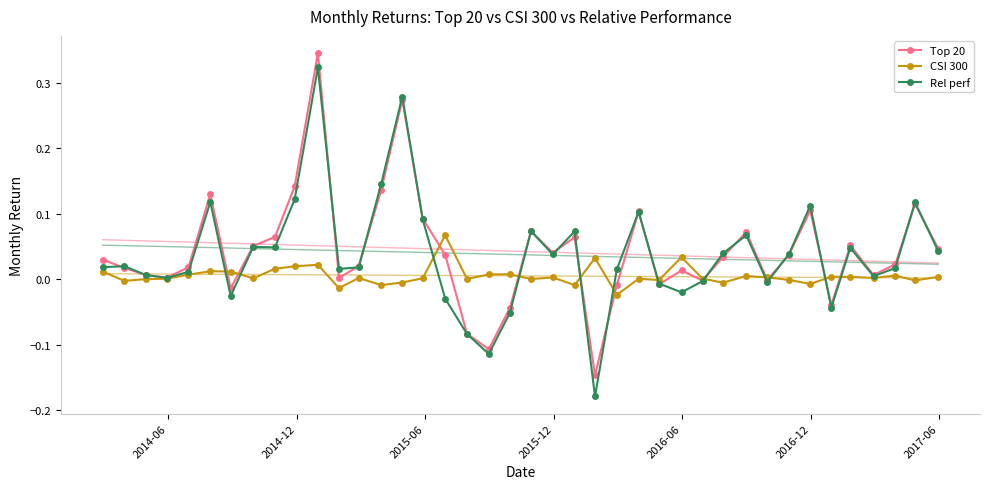

How many values in Rel perf are below zero?

11